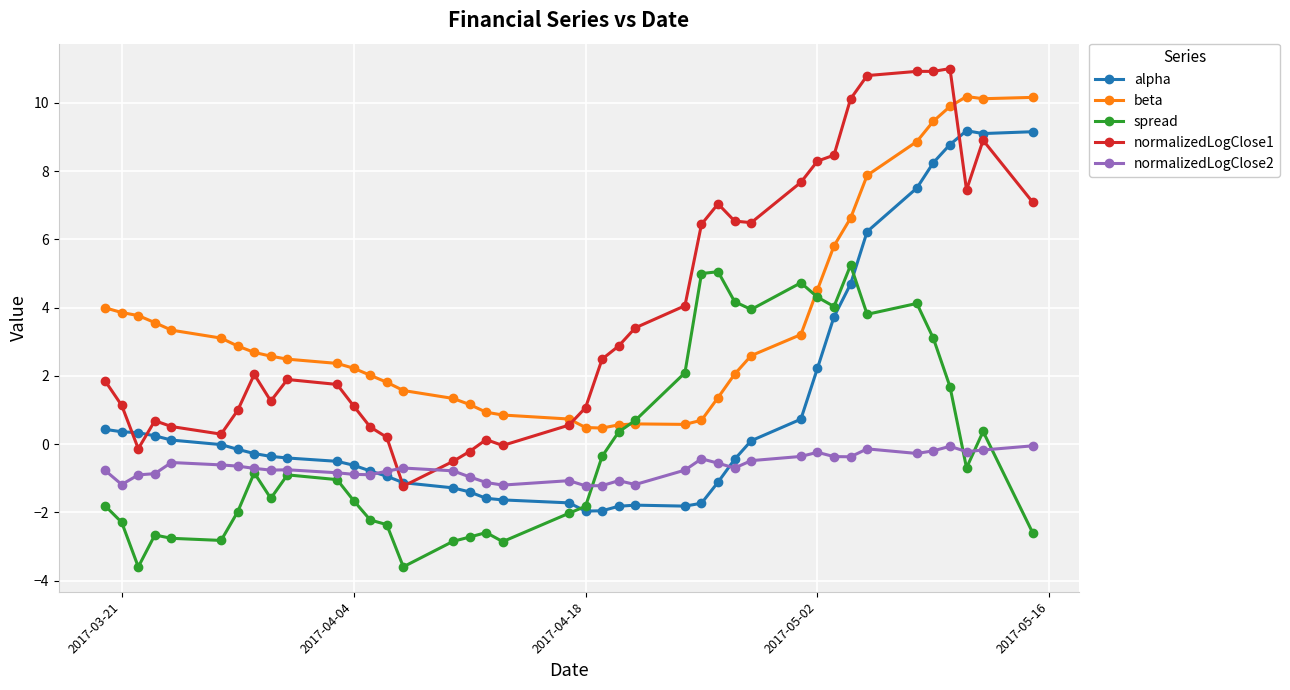

How many distinct data groups are displayed?

5